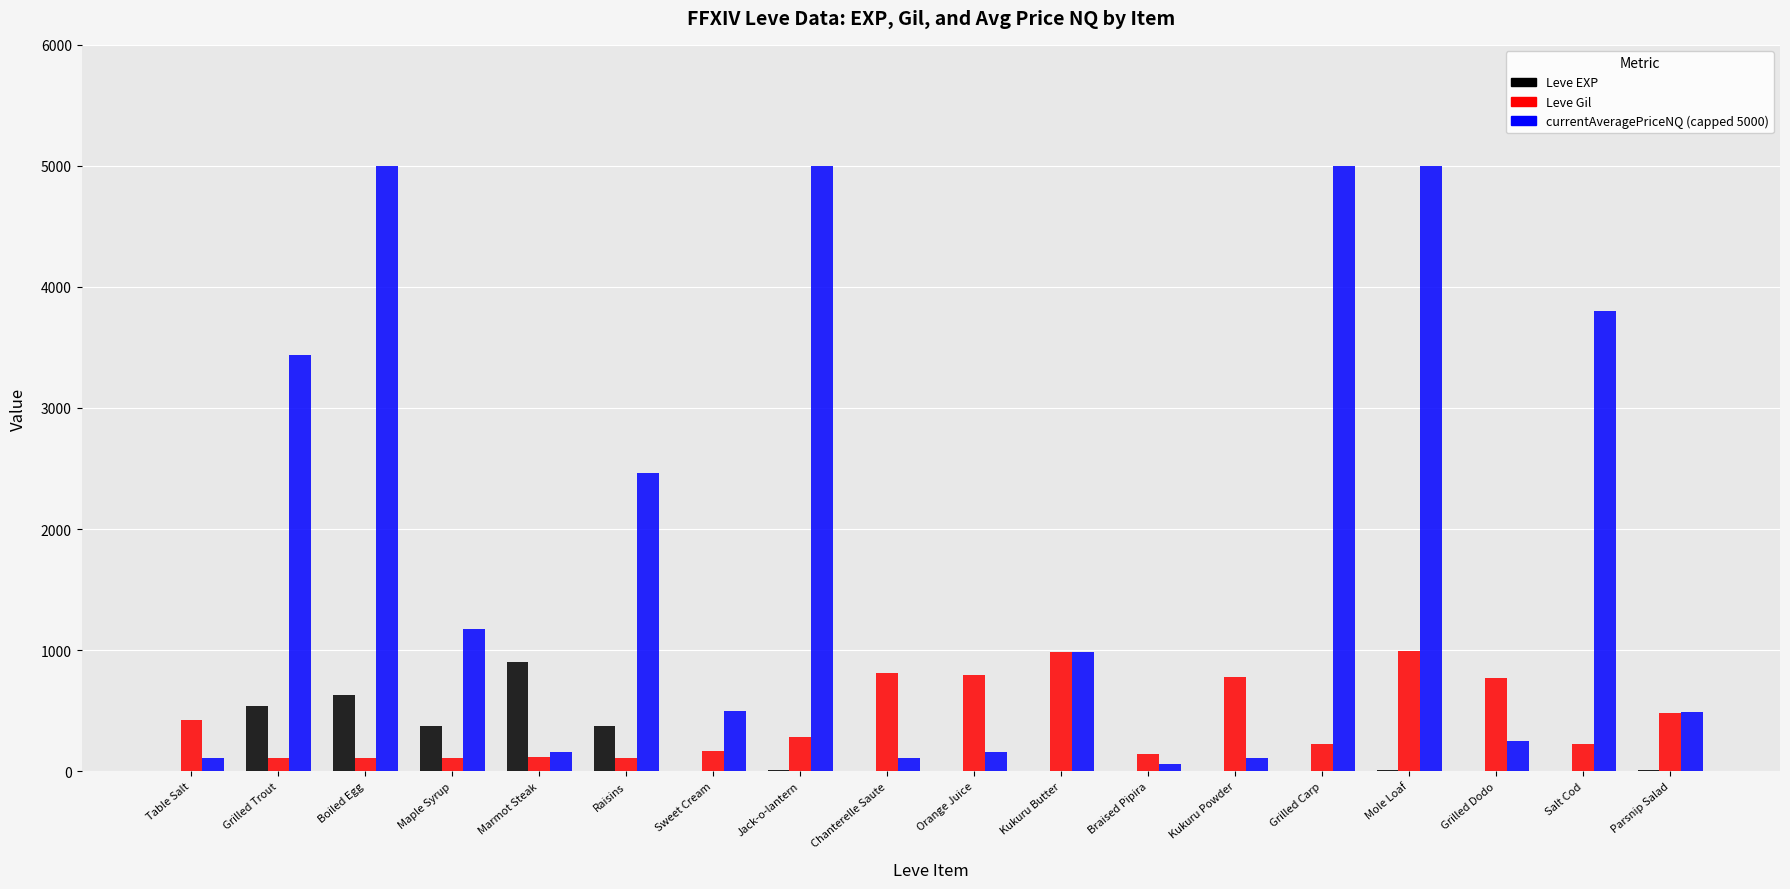

The value of Leve EXP at Boiled Egg is 630.0. True or false?

True